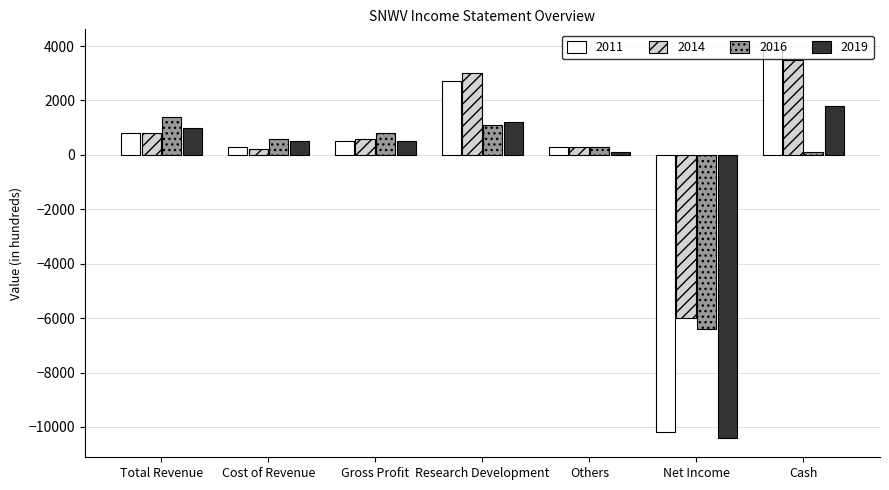

What is the sum of all 2019 values?

-5300